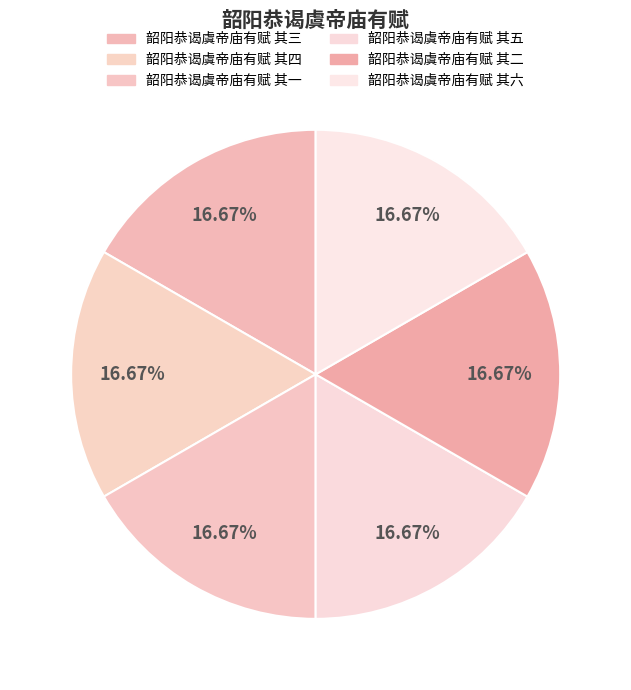

Is 韶阳恭谒虞帝庙有赋 其五 the majority of the pie?

No